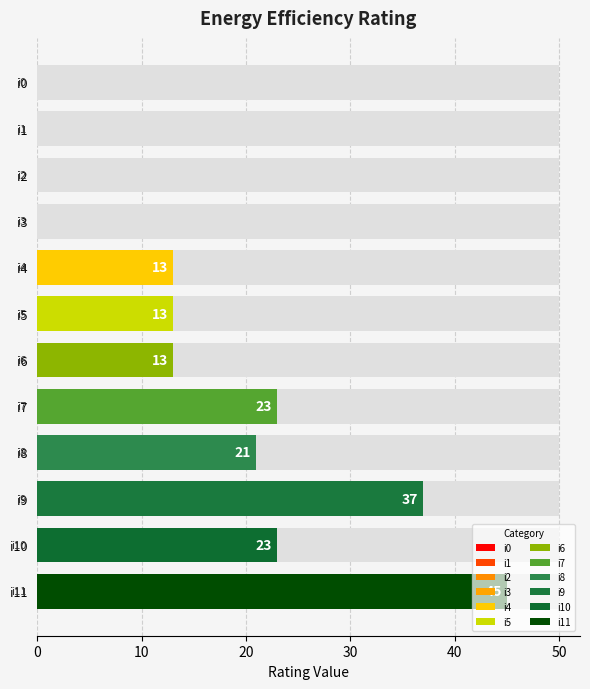

What is the ratio of the value at i8 to the value at i6?

1.6